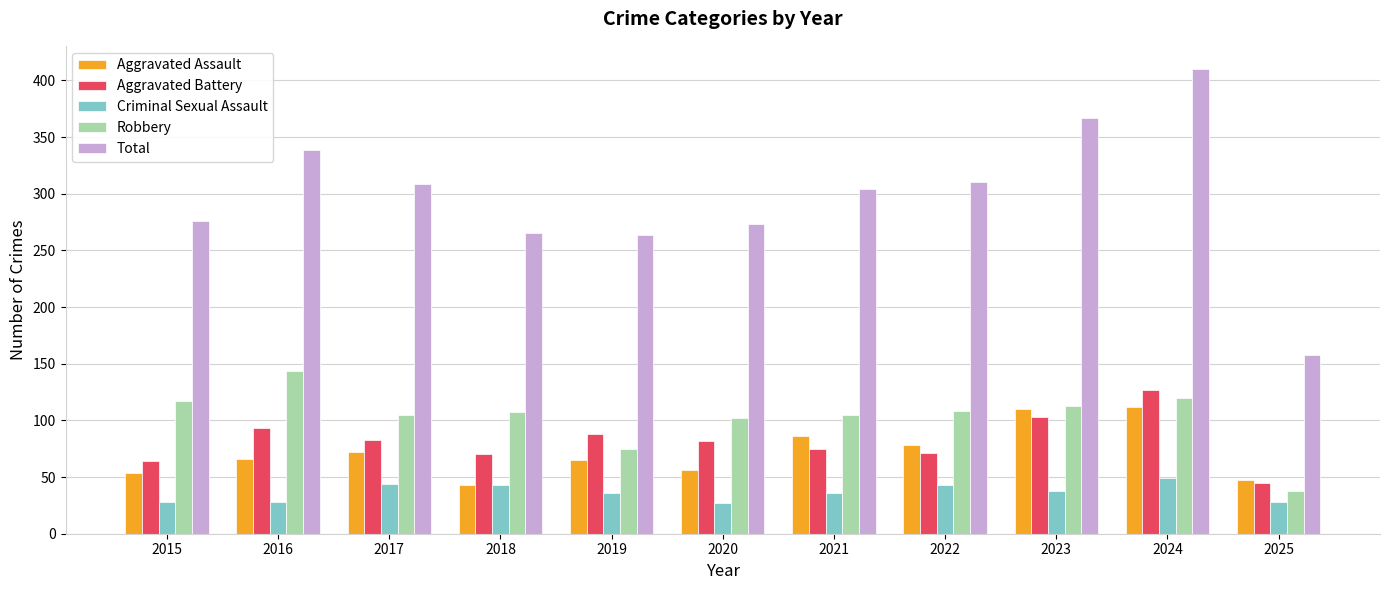

At which label does Total reach its peak?

2024